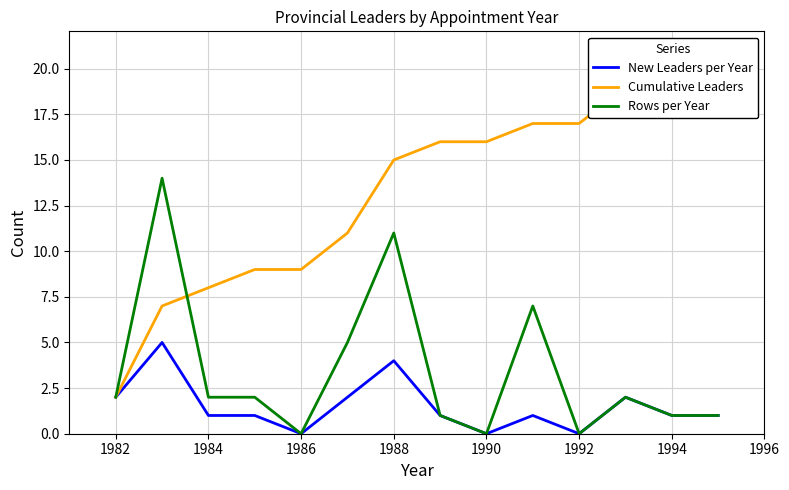

Is it true that New Leaders per Year equals 5 at 1988?

False